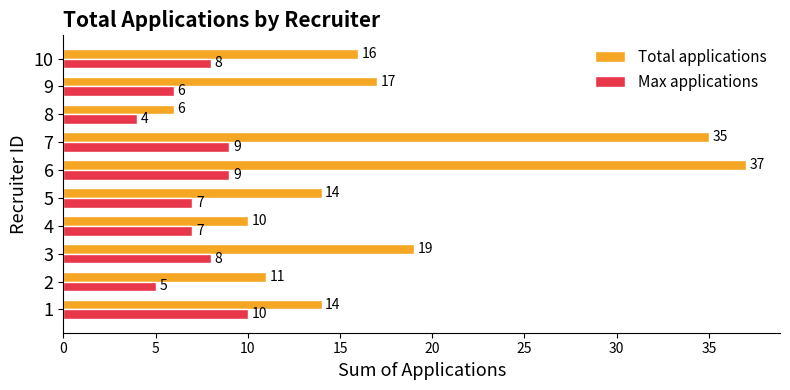

Which category has the lowest value across all series?

8